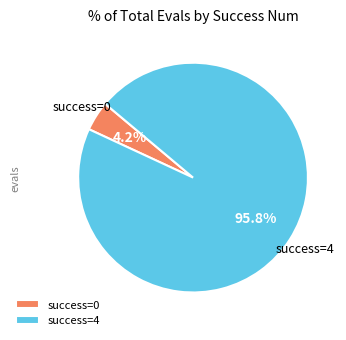

Does any single category account for the majority?

Yes